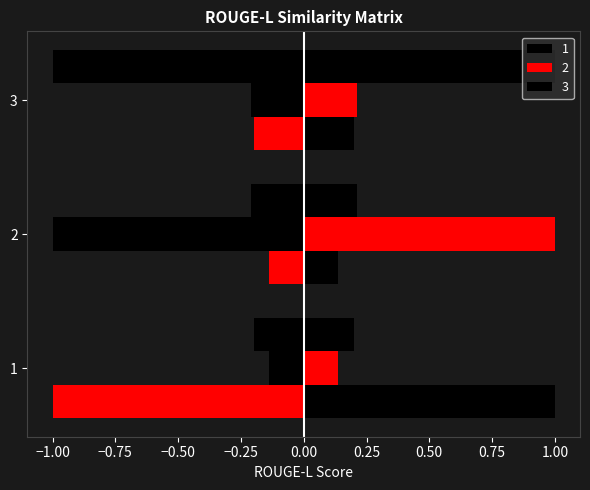

How many data points does each series have?

3